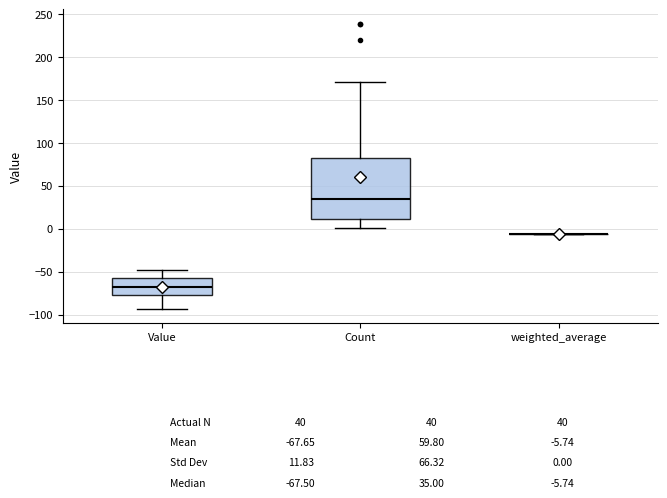

Which box is the tallest, from its lower edge to its upper edge?

Count